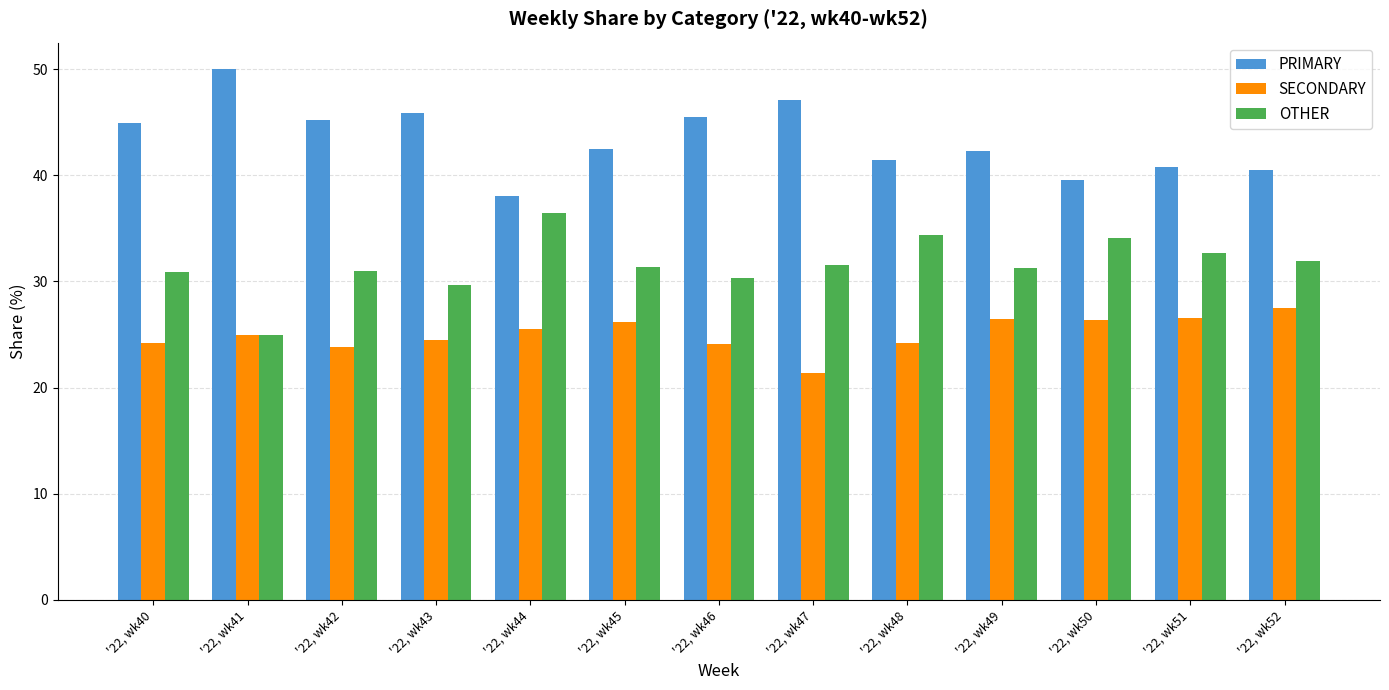

Is it true that OTHER equals 58.5 at '22, wk50?

False